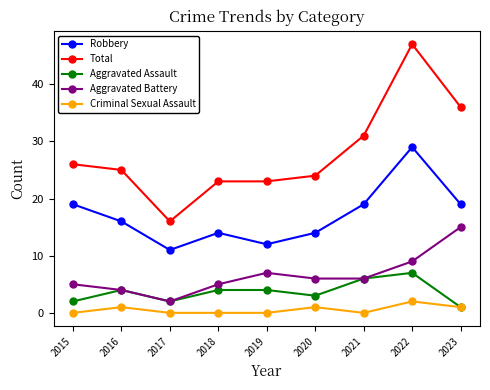

What is the difference between the maximum and minimum values in the Aggravated Assault series?

6